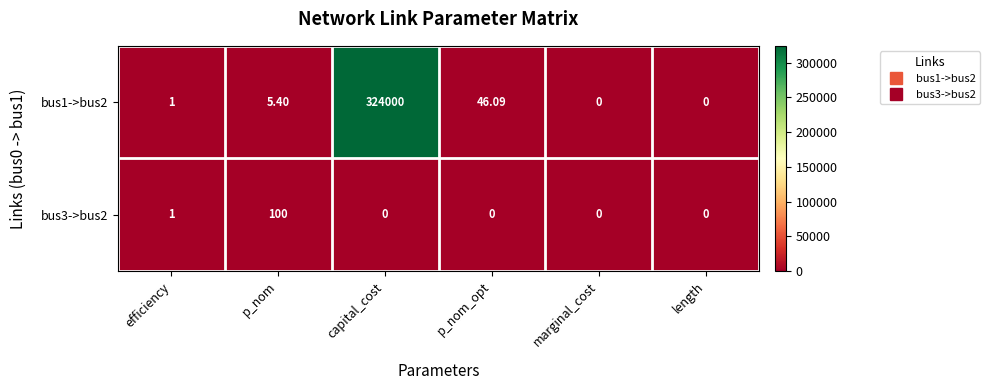

How many data points does each series have?

6